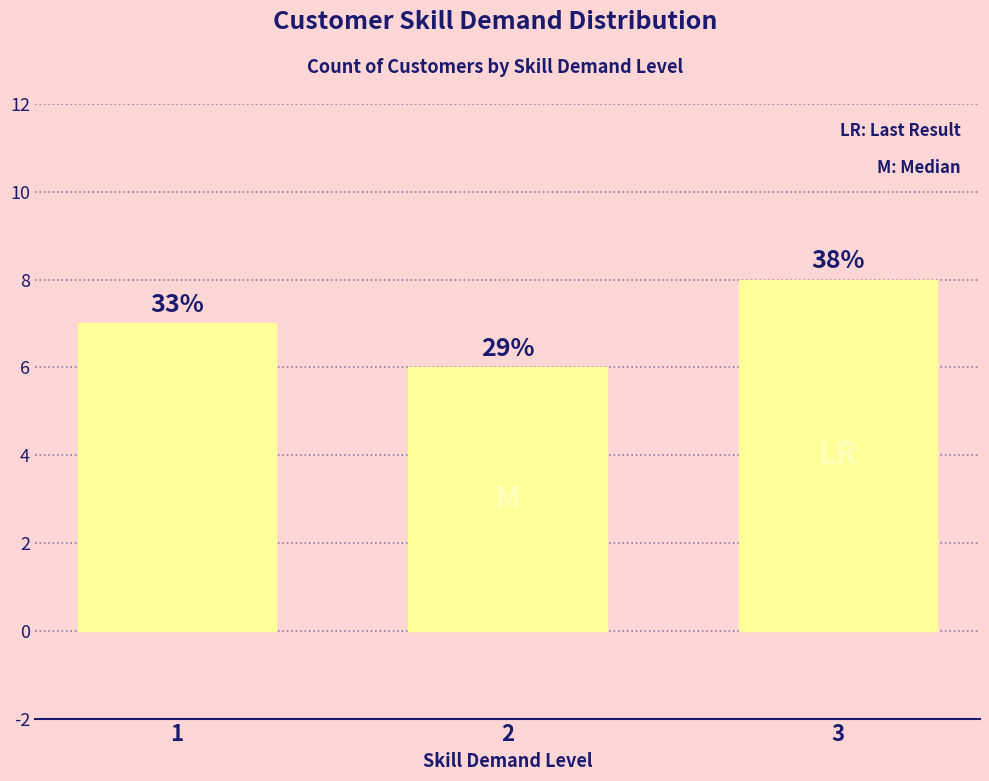

Count the values in the range 6 to 8.

3